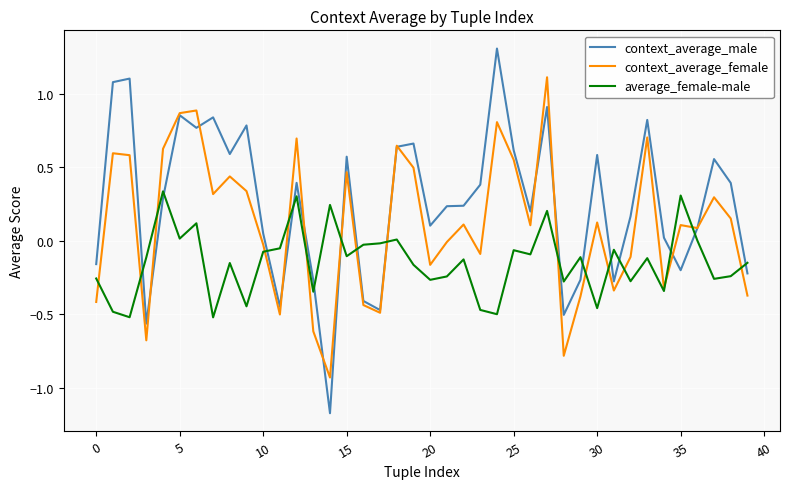

List the series in order of their overall mean, highest first.

context_average_male, context_average_female, average_female-male